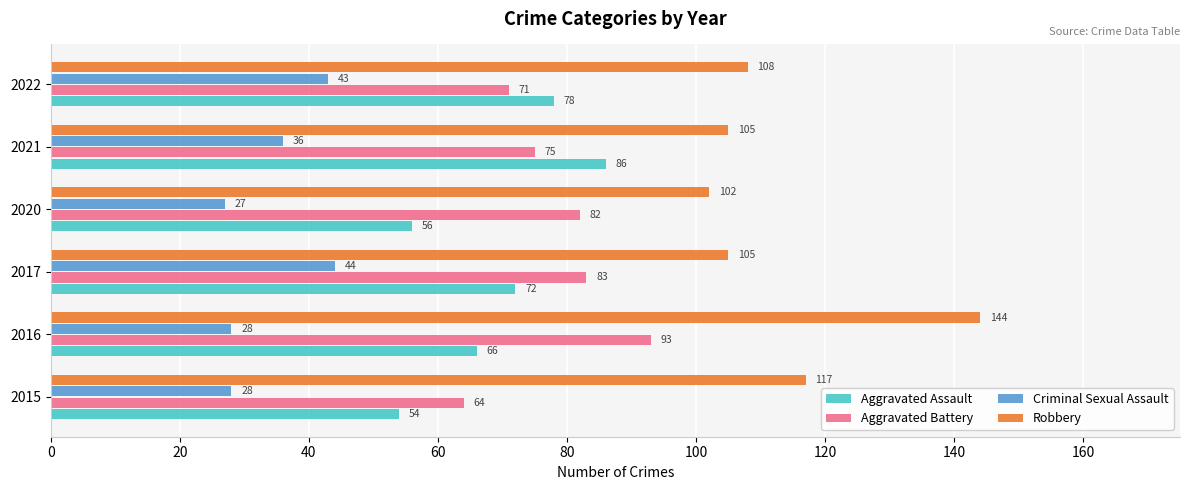

What is the spread (max minus min) of values at 2020?

75